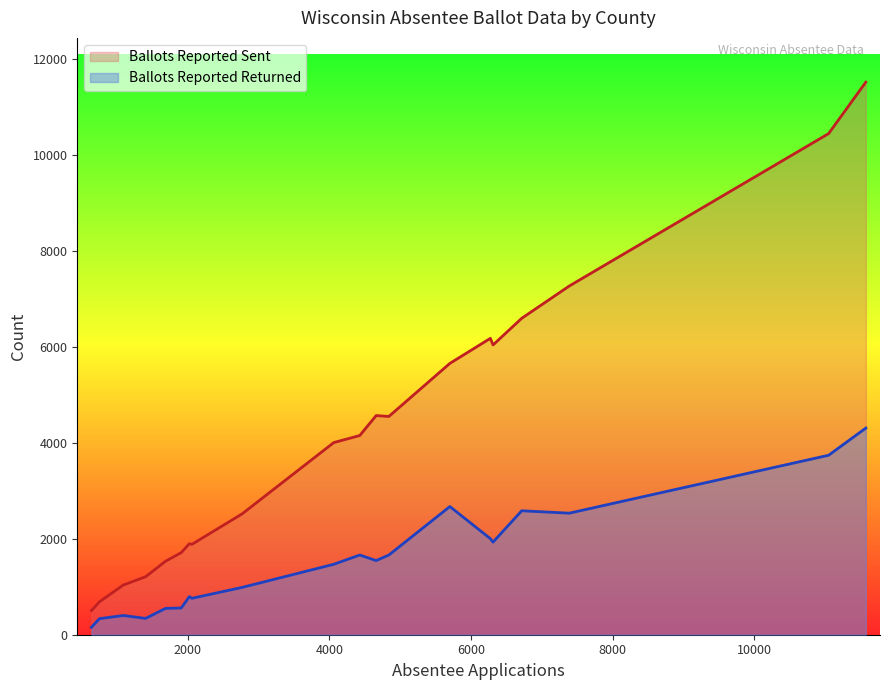

Which series changed the most between BUFFALO and COLUMBIA?

Ballots Reported Sent